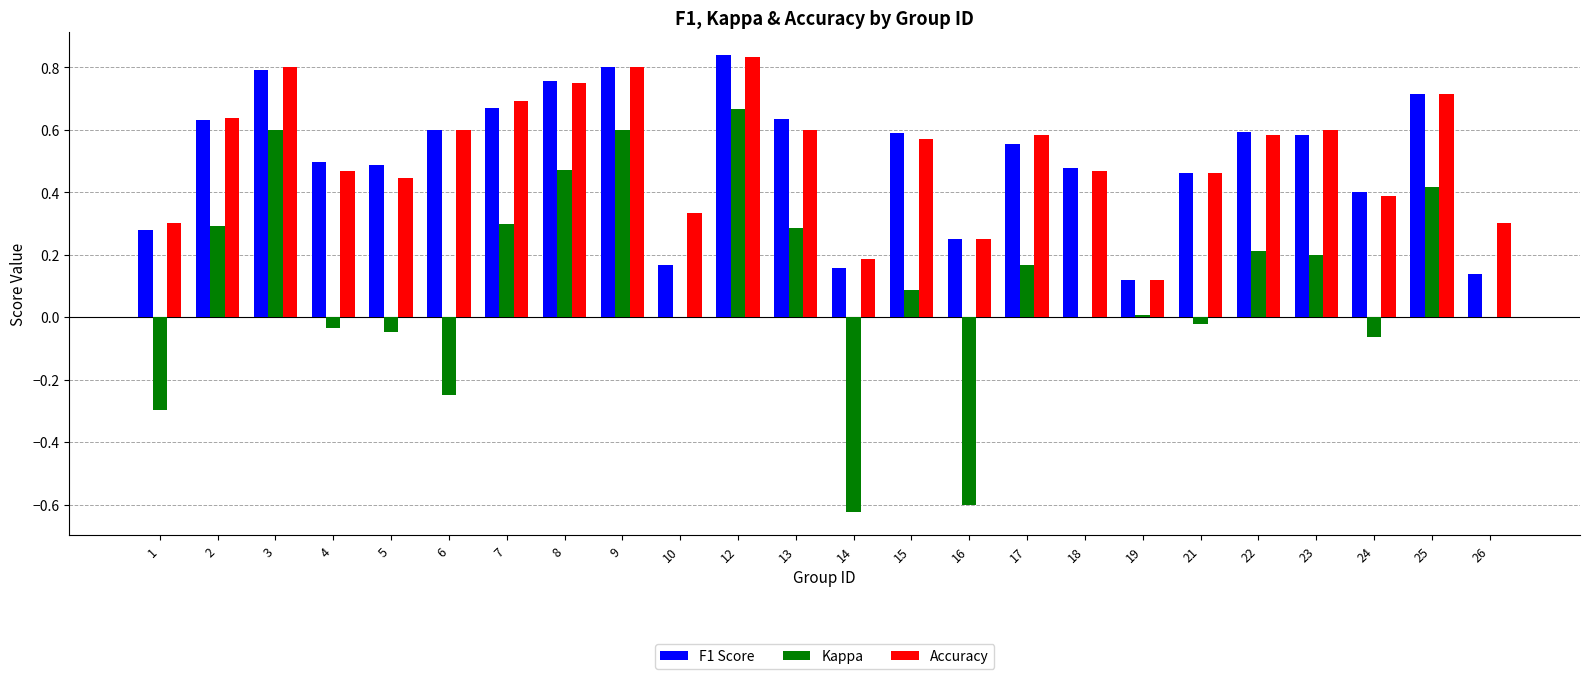

The value of Accuracy at 5 is 0.2. True or false?

False